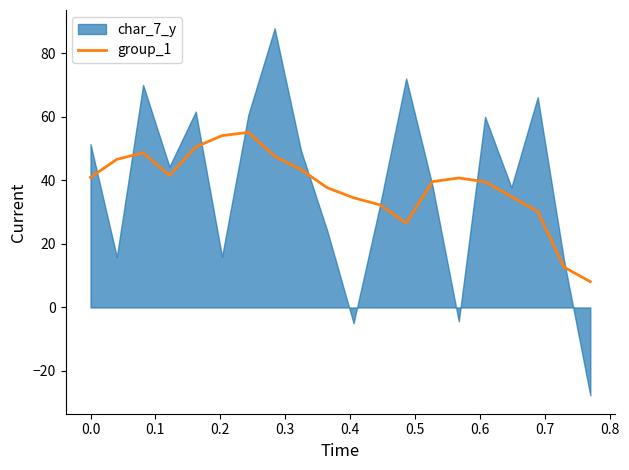

What is the value of the 11th point from the left?

34.6